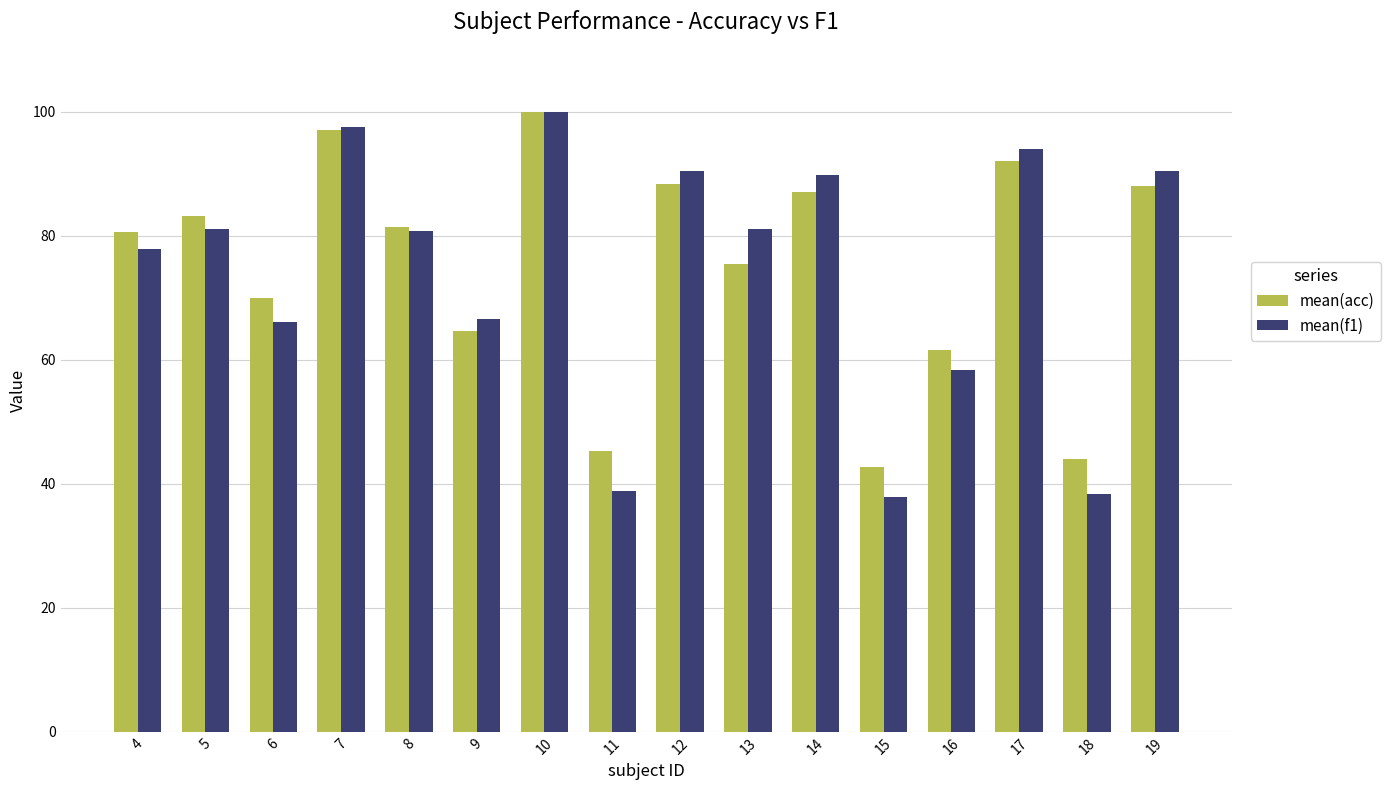

What is the total value across all series at 11?

84.2